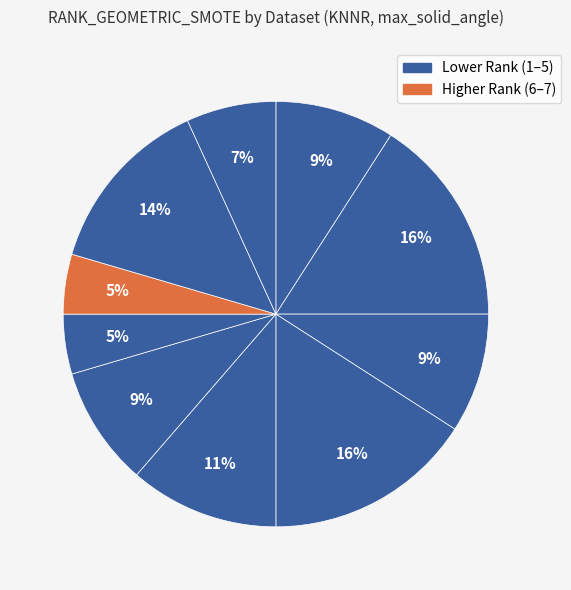

To the nearest percent, what is the average slice percentage?

10%